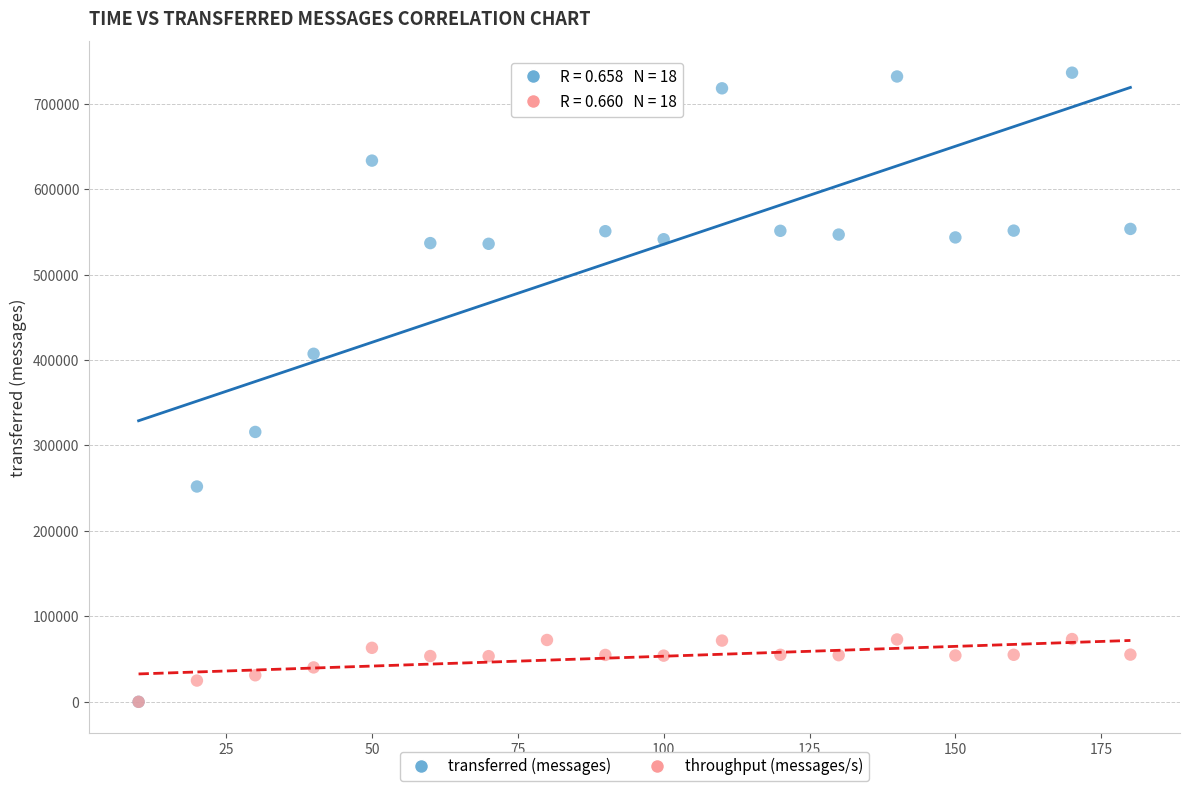

In the transferred (messages) series, what Y value is closest to 368170?

407340